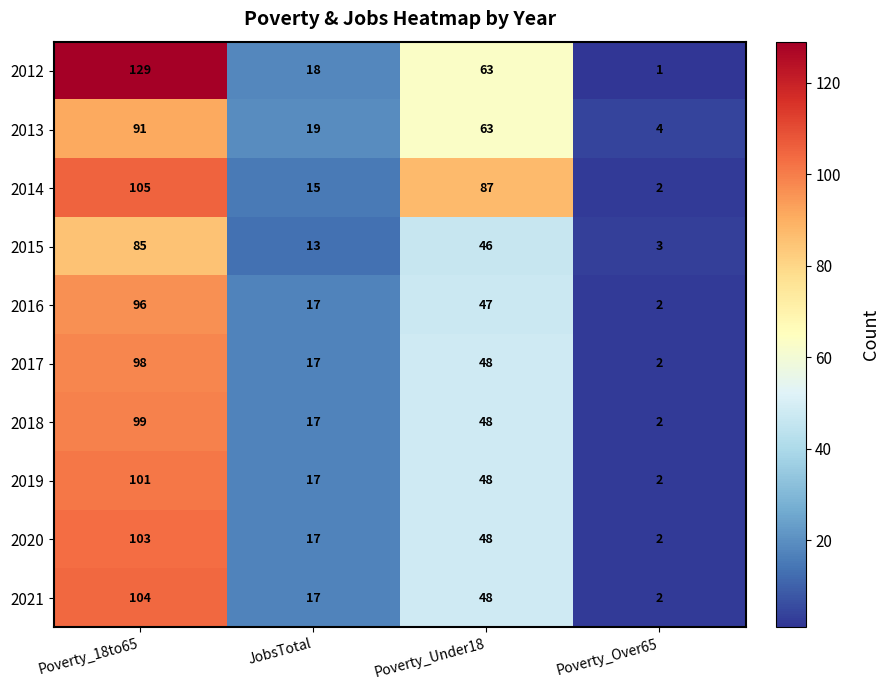

What is the average value of the 2012 series?

53